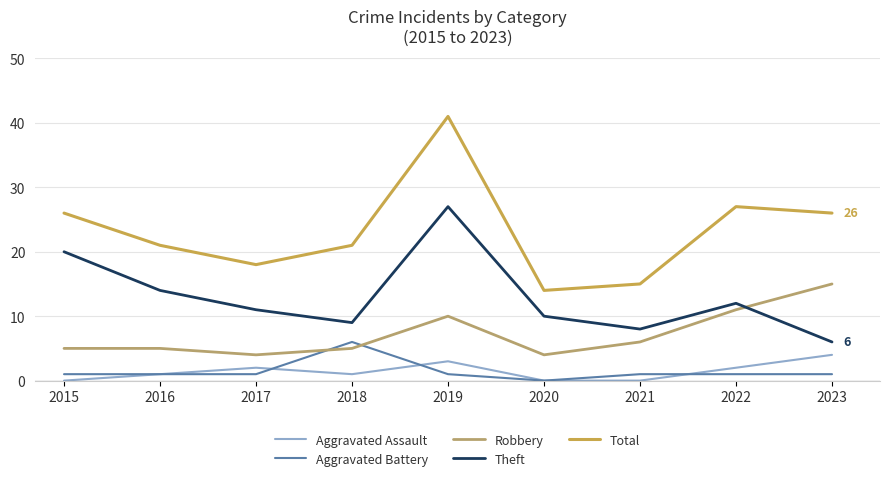

Rank the series by their maximum value, from lowest to highest.

Aggravated Assault, Aggravated Battery, Robbery, Theft, Total